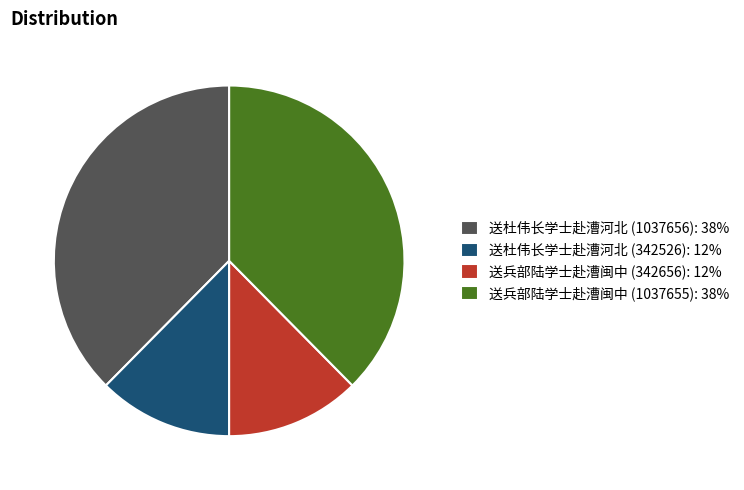

Between 送兵部陆学士赴漕闽中 (342656) and 送杜伟长学士赴漕河北 (1037656), which is larger?

送杜伟长学士赴漕河北 (1037656)